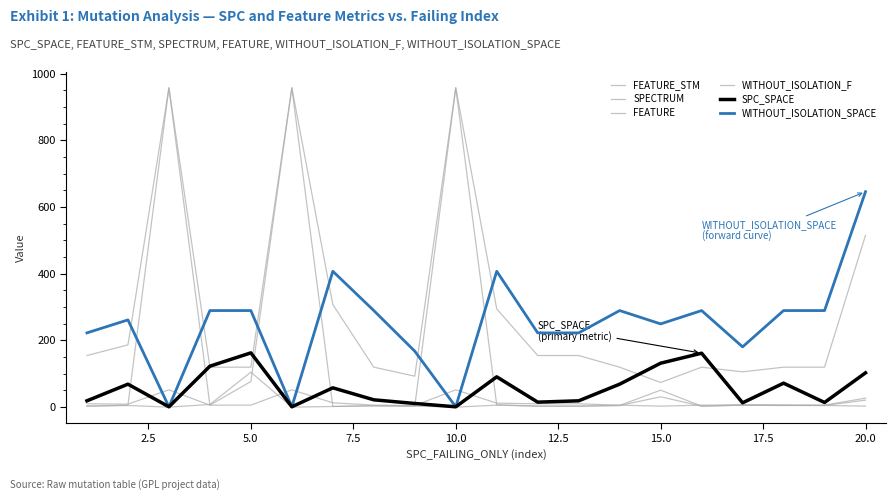

What is the highest value of the WITHOUT_ISOLATION_SPACE series?

646